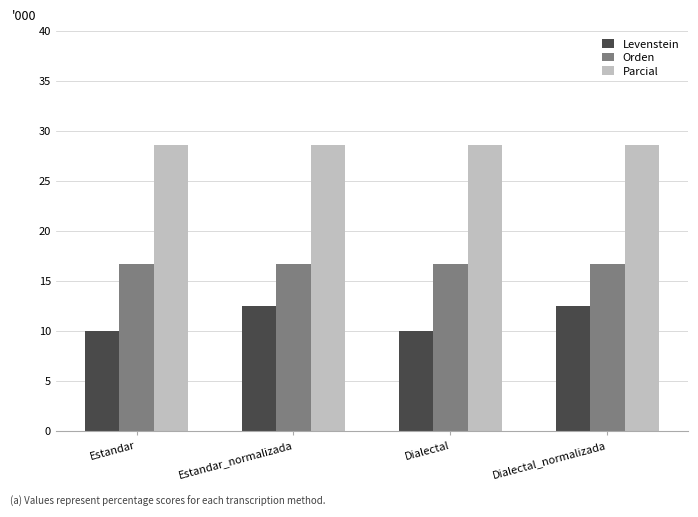

What is the maximum value shown in the chart?

28.6